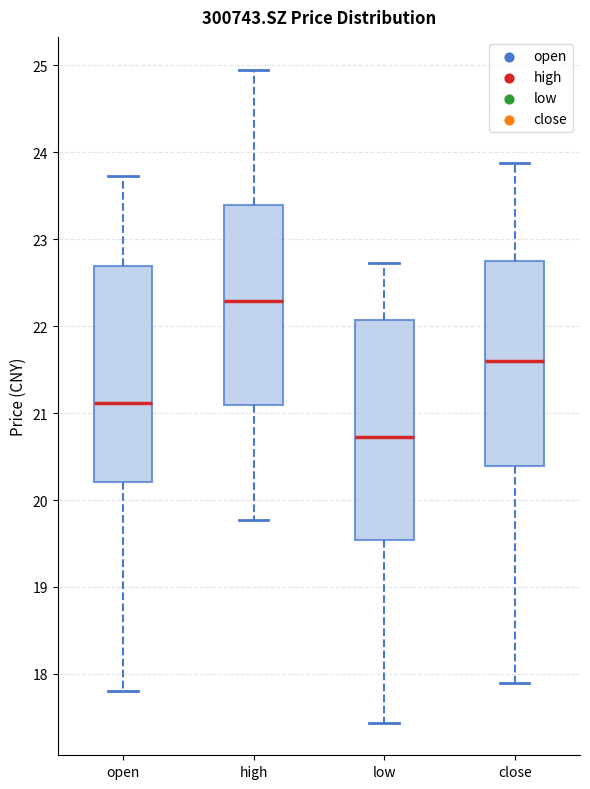

Where is the lower edge of the box for close on the y-axis? The values are not printed on the chart, so give them approximately, as read against the axis.

20.4